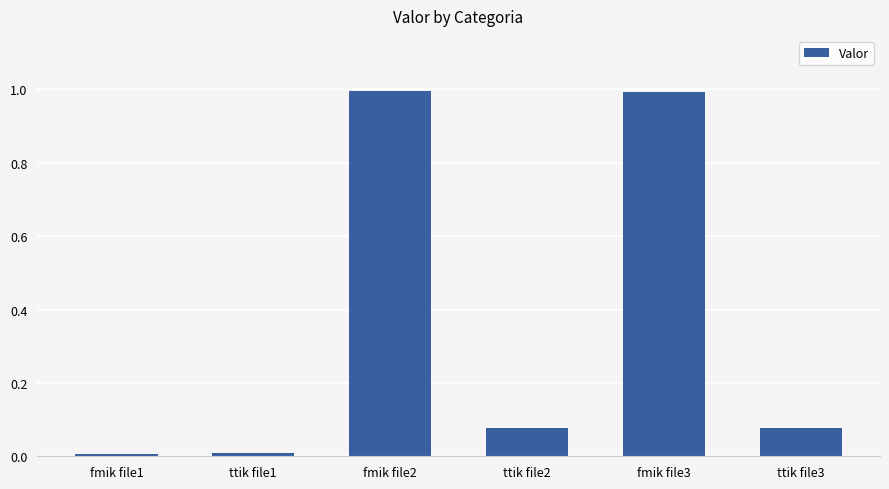

The chart shows a value of 1.6 at fmik file3. True or false?

False